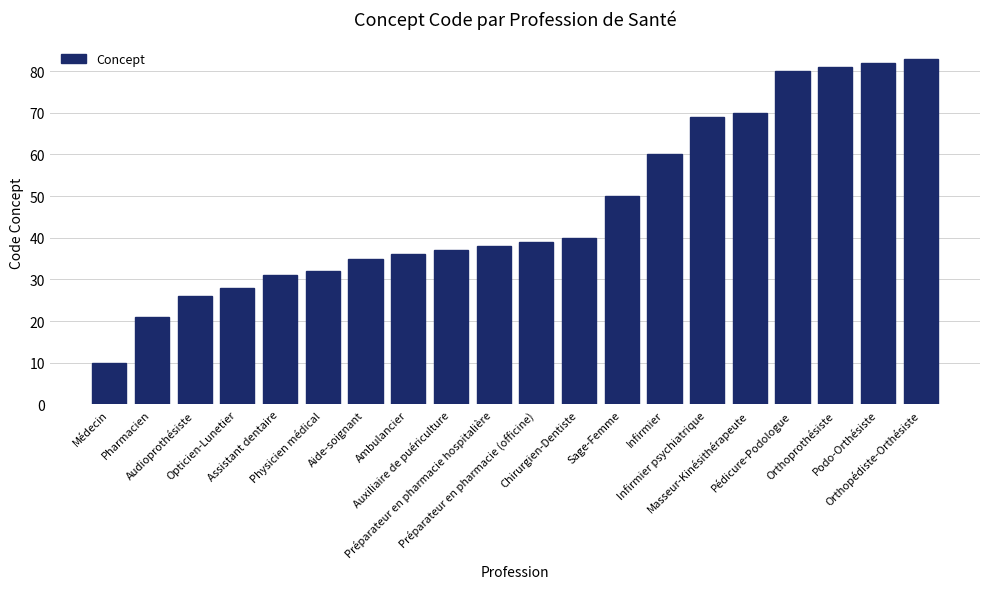

How many categories are shown in the chart?

20